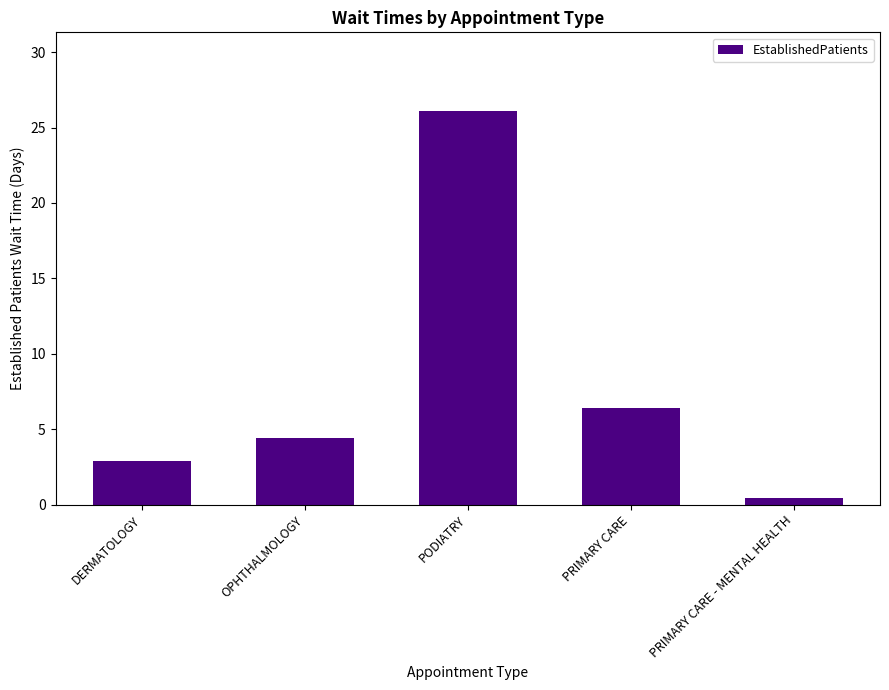

What is the smallest value displayed?

0.4